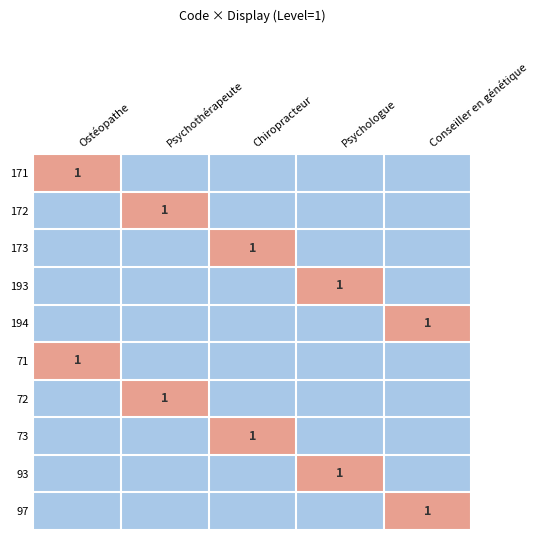

The 97 series shows 0 at Conseiller en génétique. True or false?

False